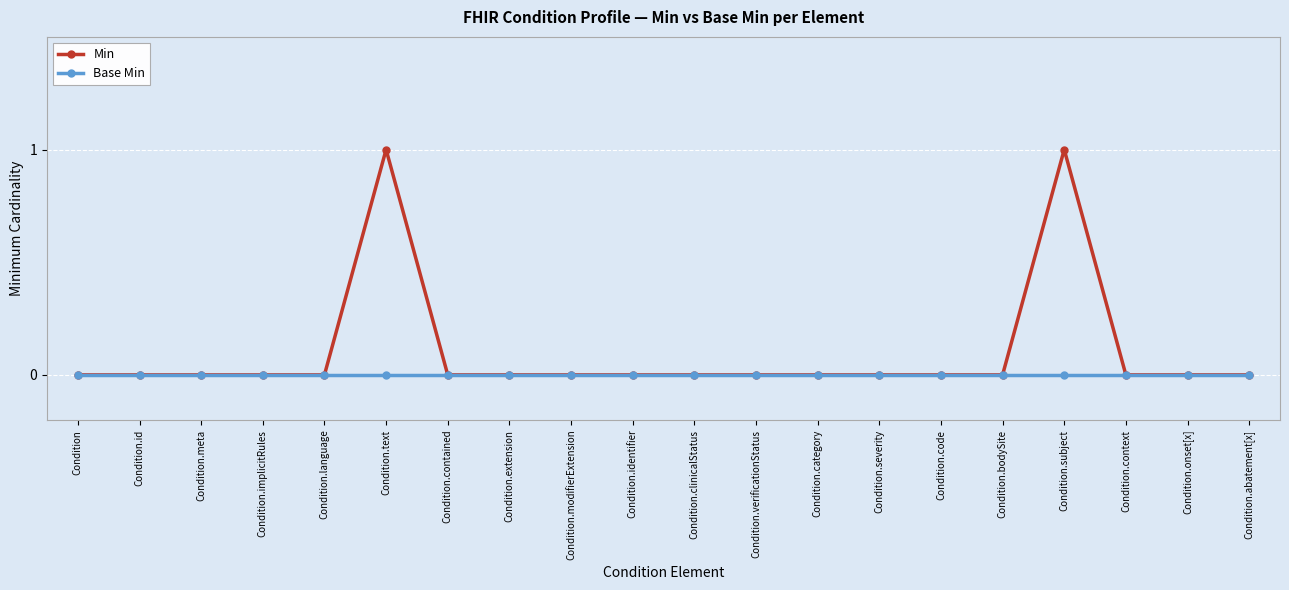

Which series has the largest total across all categories?

Min